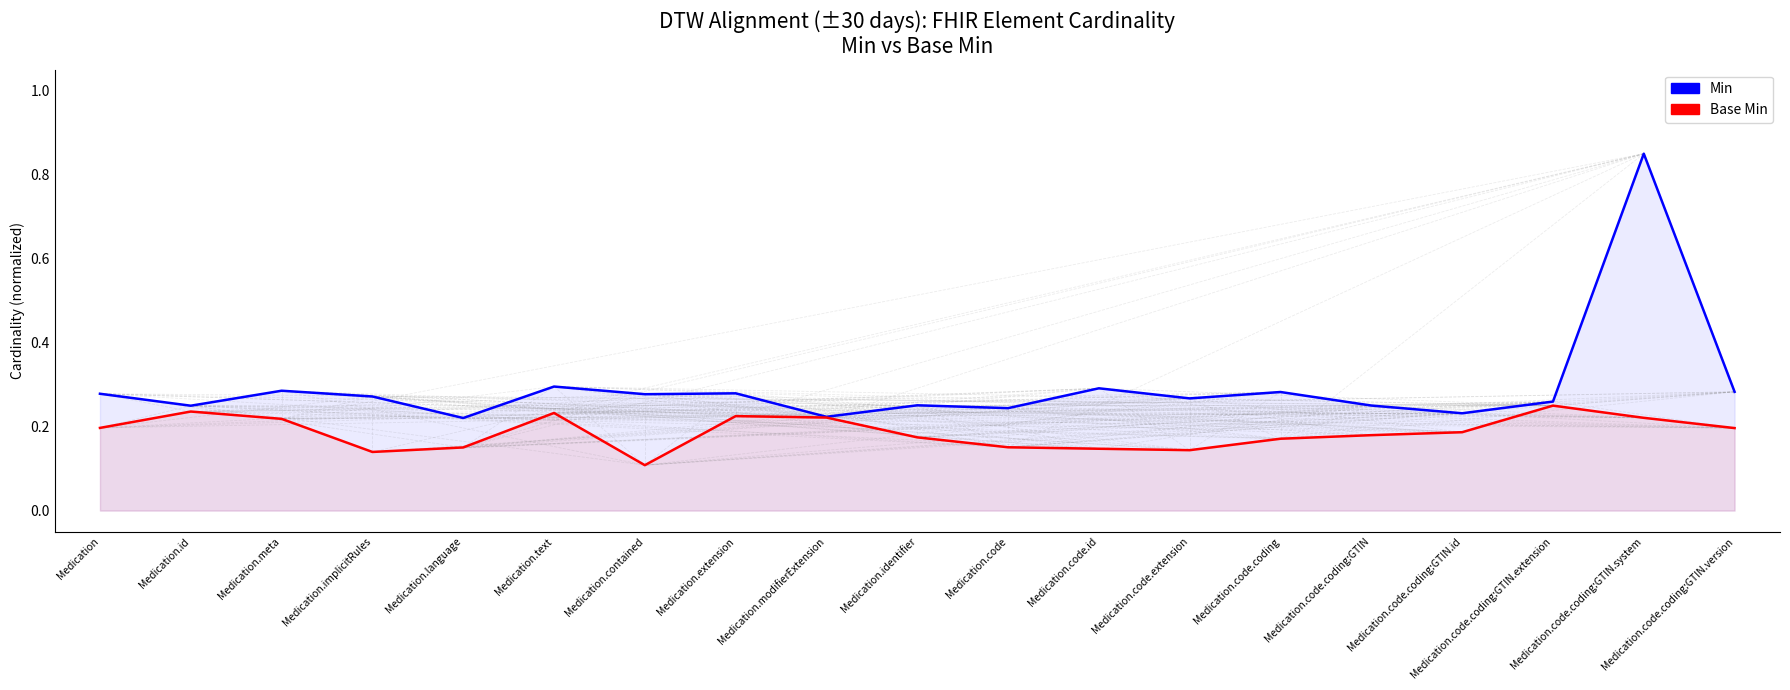

True or false: Base Min and Min intersect in this chart.

False